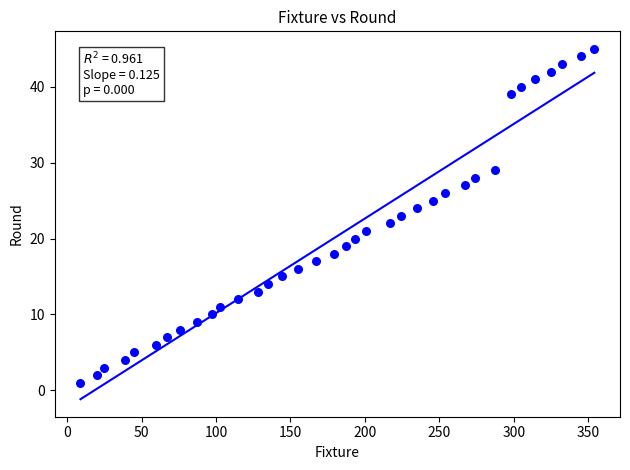

What is the range of Y values (max minus min)?

44